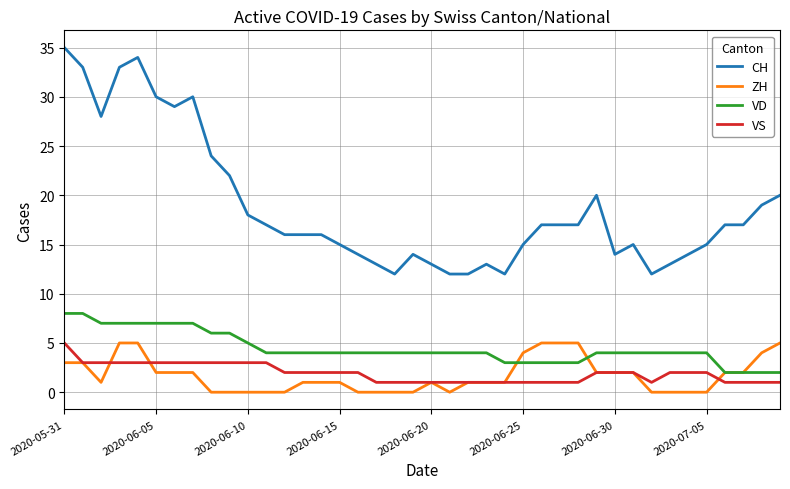

Which series has the widest spread of values?

CH